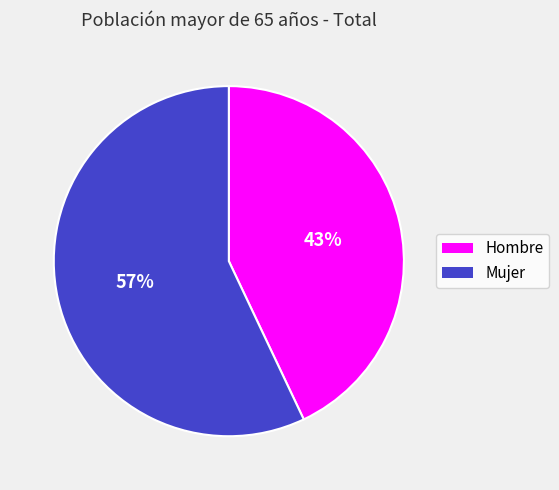

To the nearest percent, what portion does Hombre represent?

43%